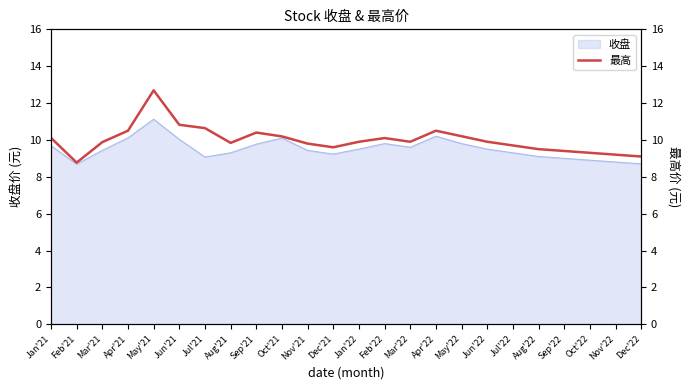

The value of 收盘 at Aug'22 is 16.0. True or false?

False